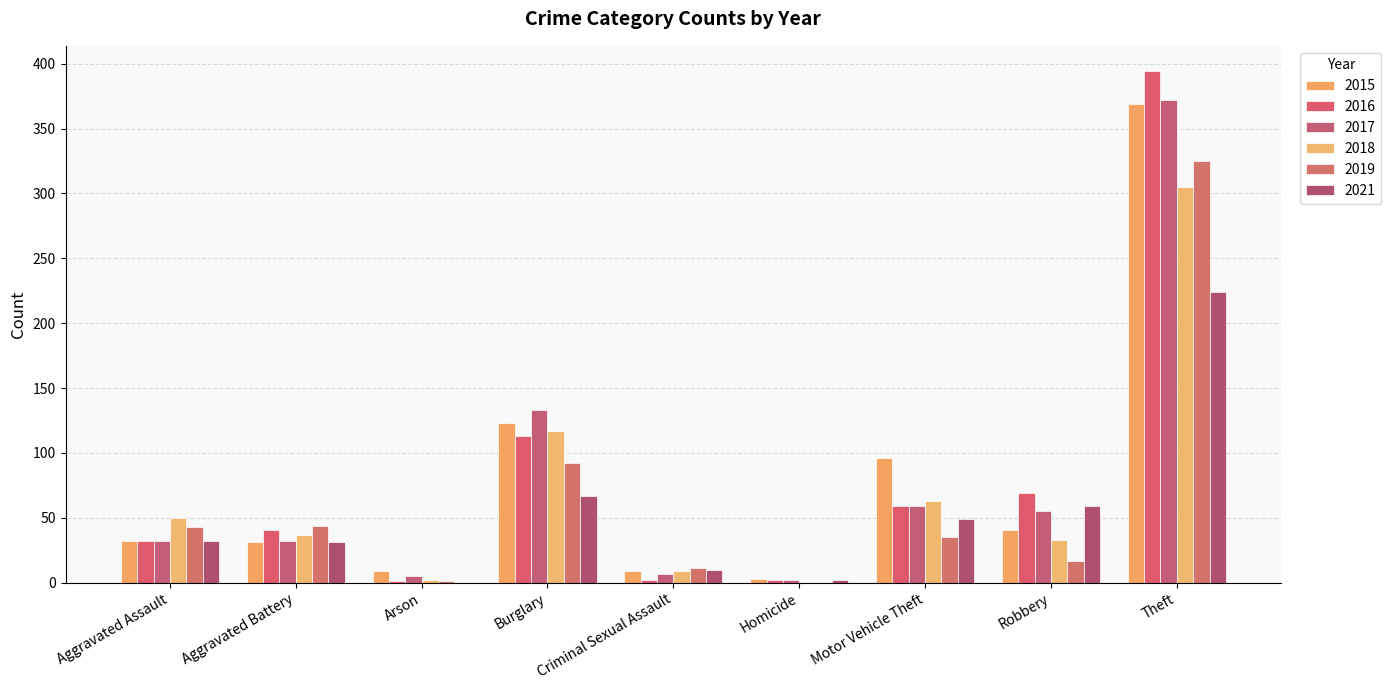

Which series changed the most between Burglary and Criminal Sexual Assault?

2017